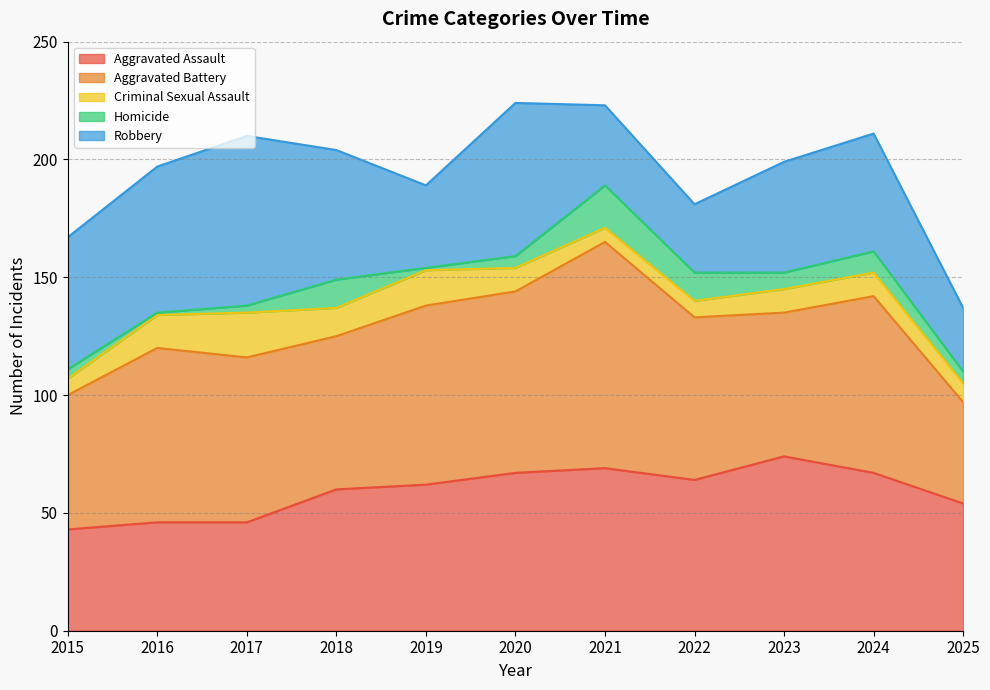

The Homicide series shows 1 at 2019. True or false?

True